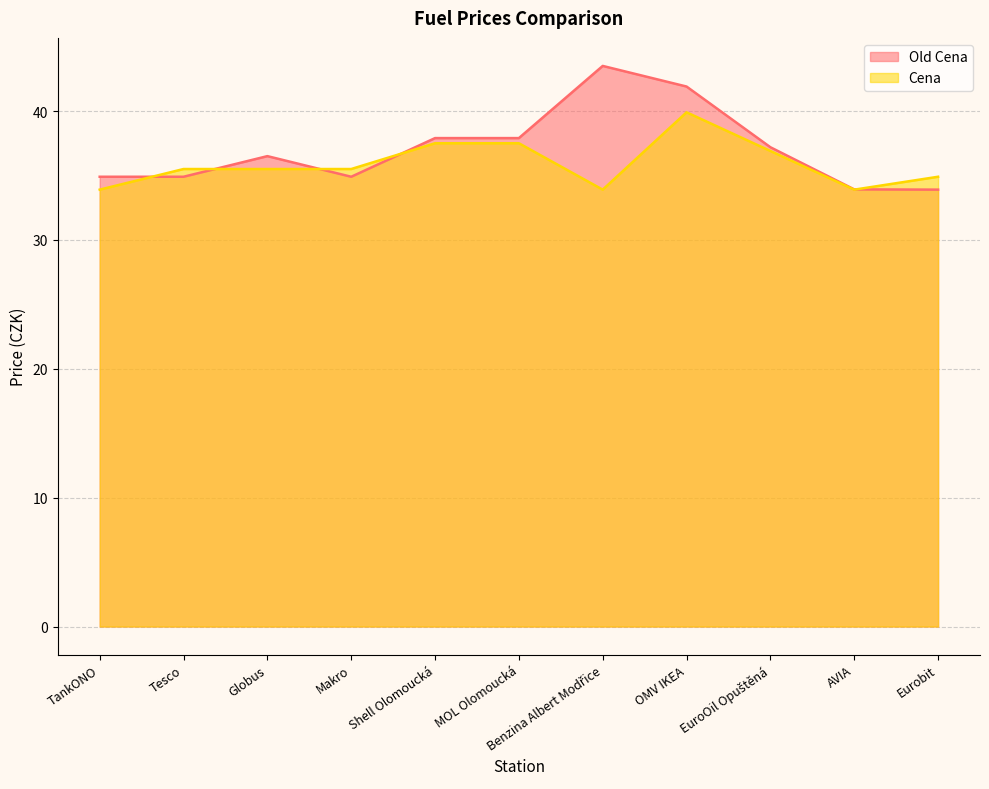

What is the sum of all Cena values?

394.9